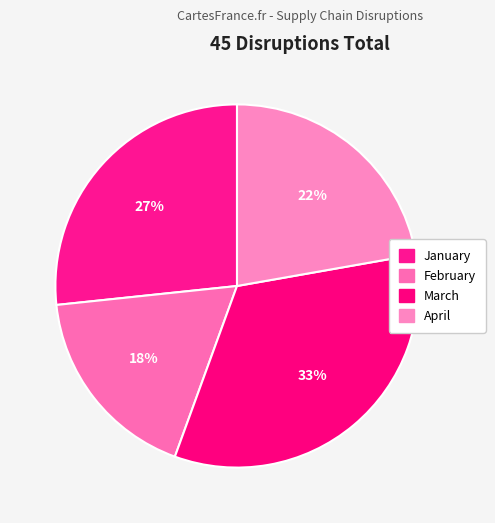

Is there a majority slice in this chart?

No